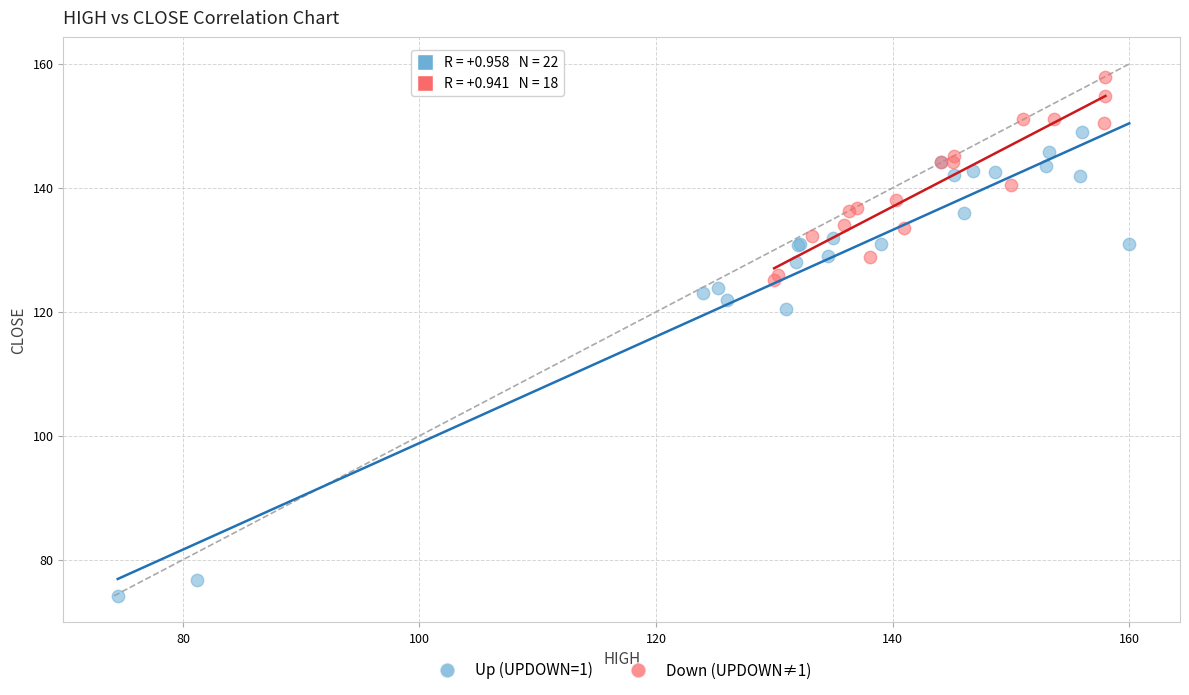

Which series contains the lowest Y value?

Up (UPDOWN=1)